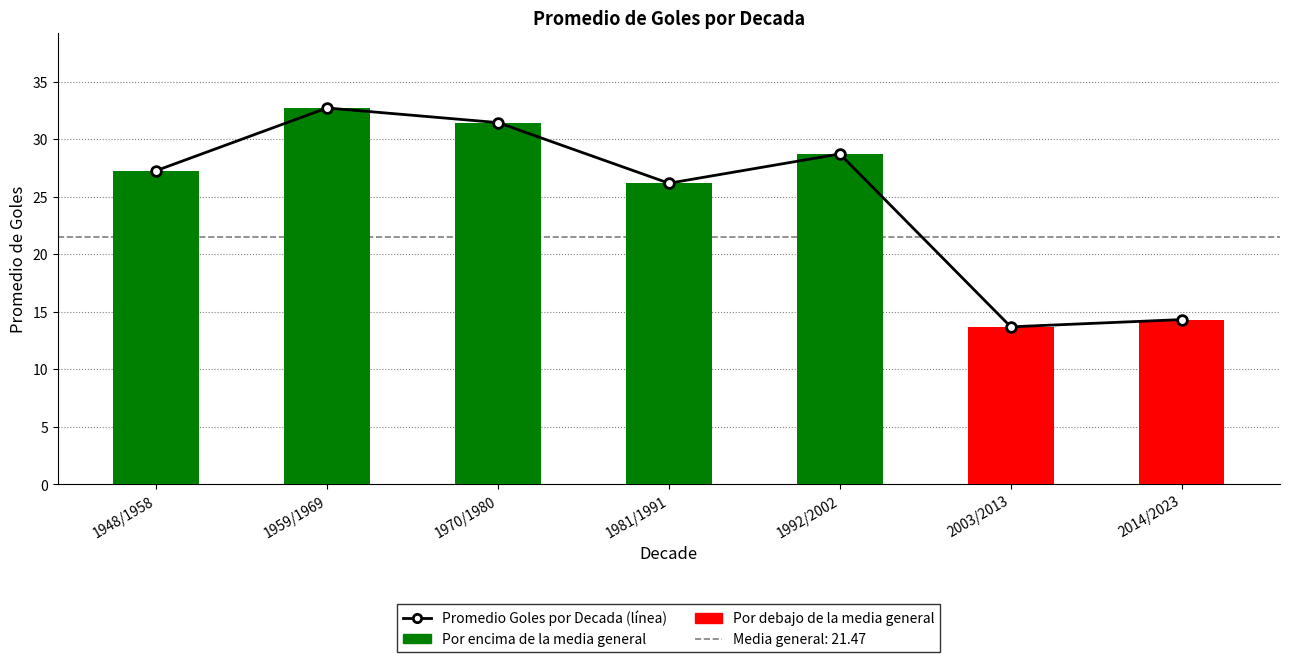

Reading left to right, what are all the values shown in this chart?

Promedio Goles (línea): 27.3	32.7	31.5	26.2	28.7	13.7	14.3
Promedio Goles por Decada: 27.3	32.7	31.5	26.2	28.7	13.7	14.3